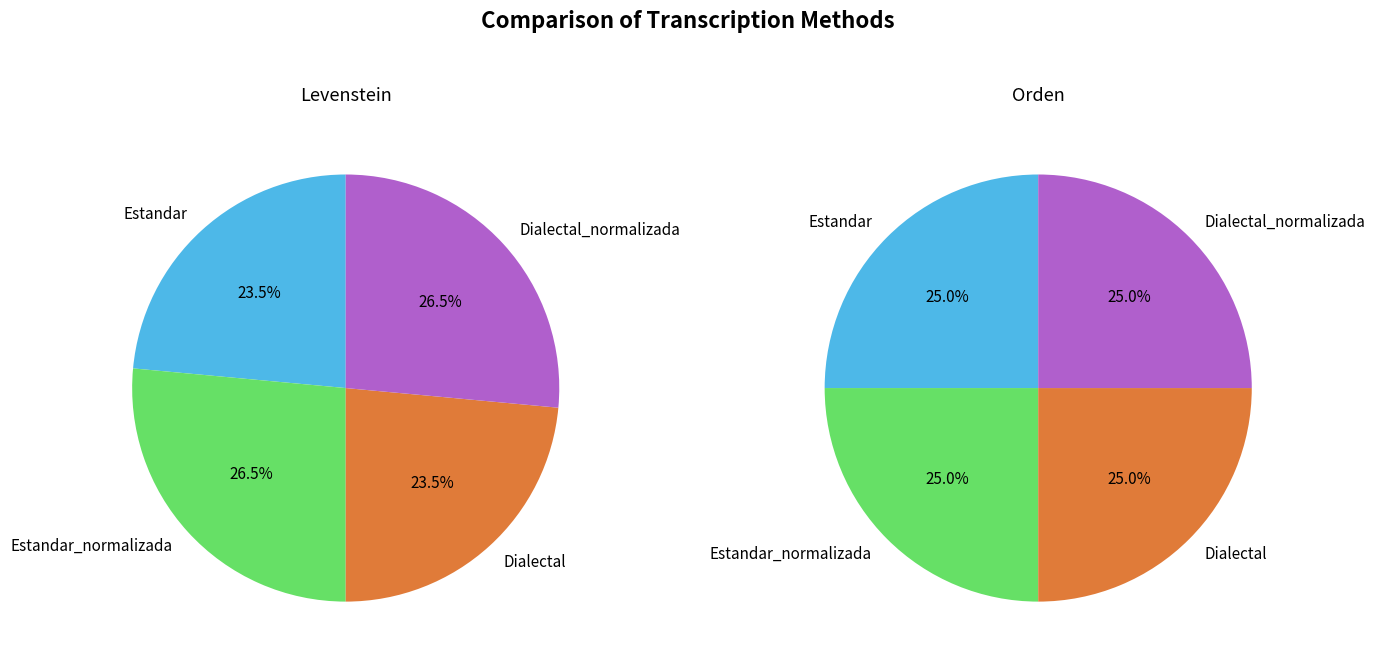

How many slices are in this pie chart?

4